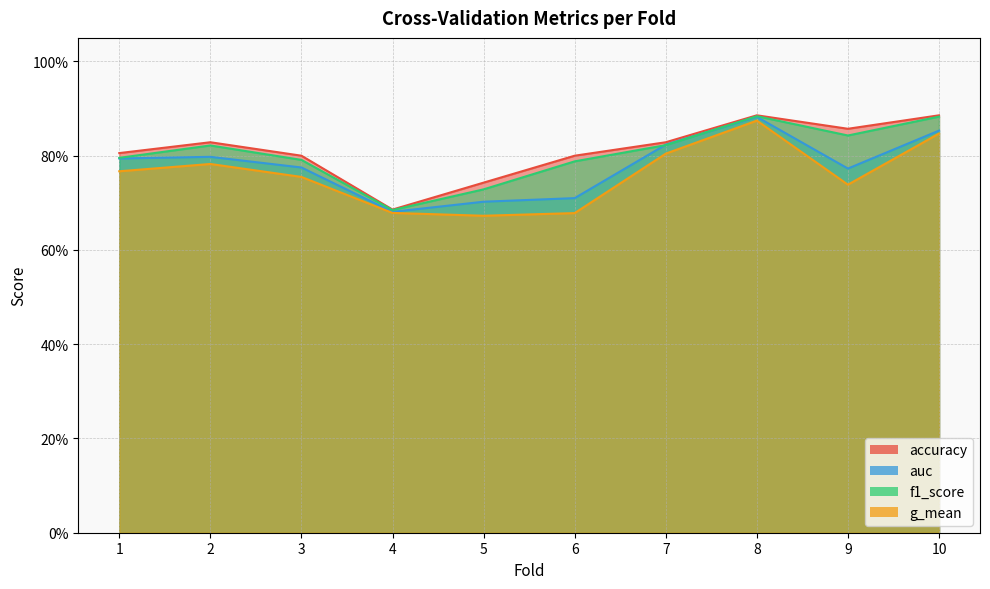

True or false: g_mean has more than 0 points higher than both neighbors.

True